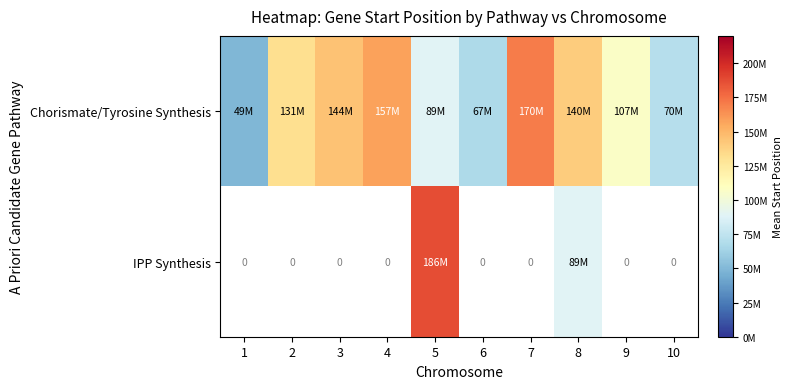

Which series has the largest total across all categories?

Chorismate/Tyrosine Synthesis